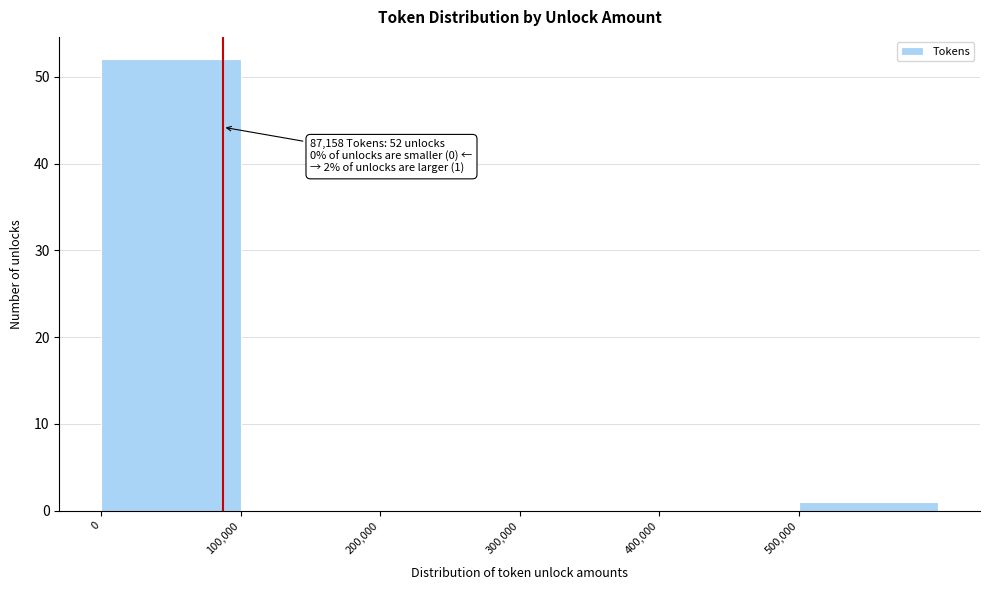

Over which range of the x-axis is the bar tallest?

0 to 100000